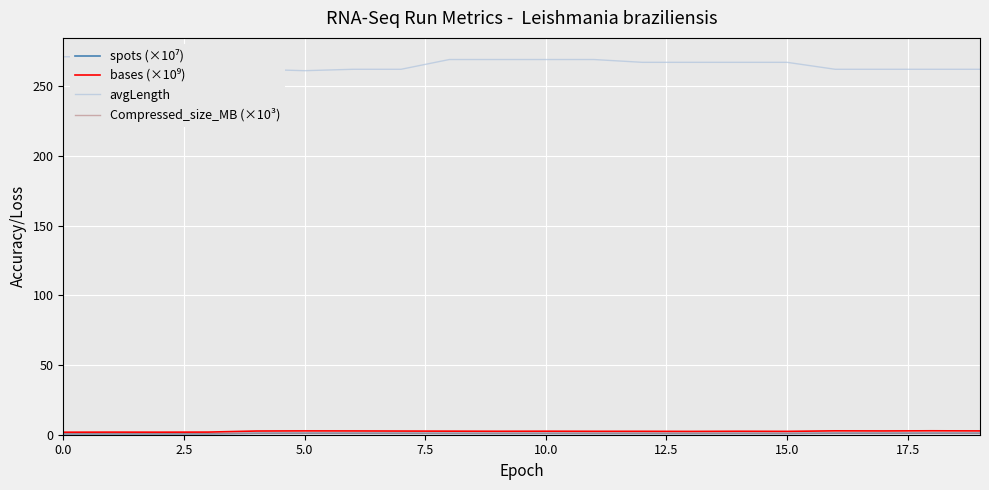

What is the total value across all series at 5.0?

265.8